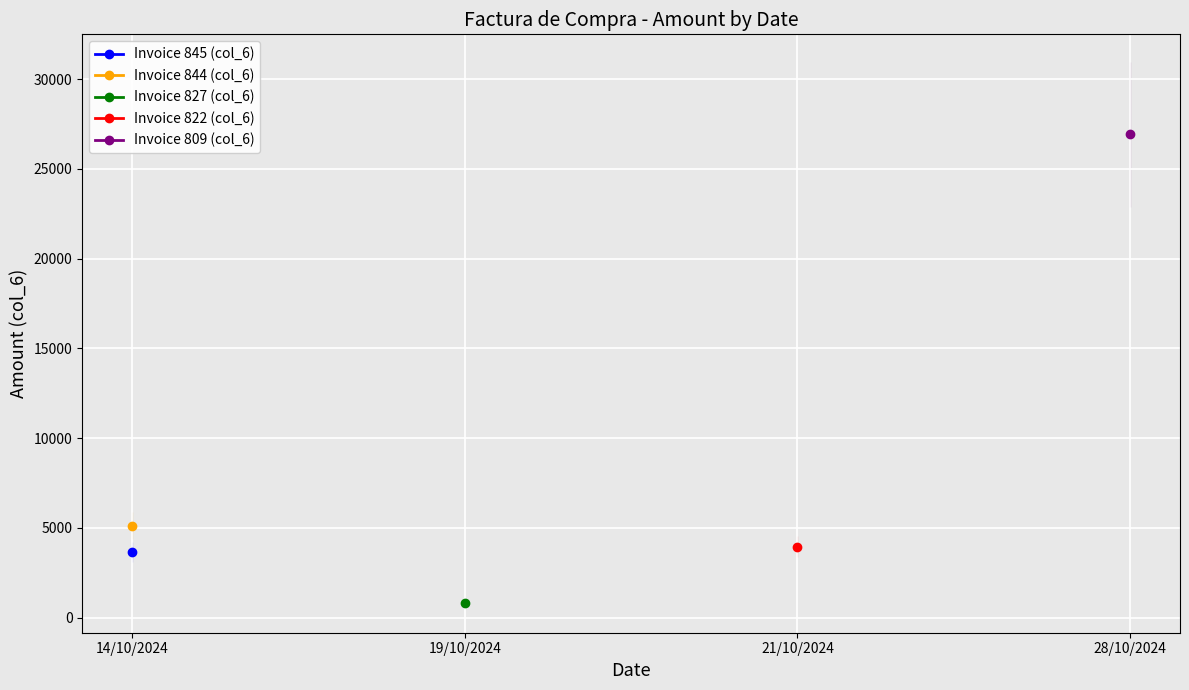

Is this an area chart (filled region under the line)?

No